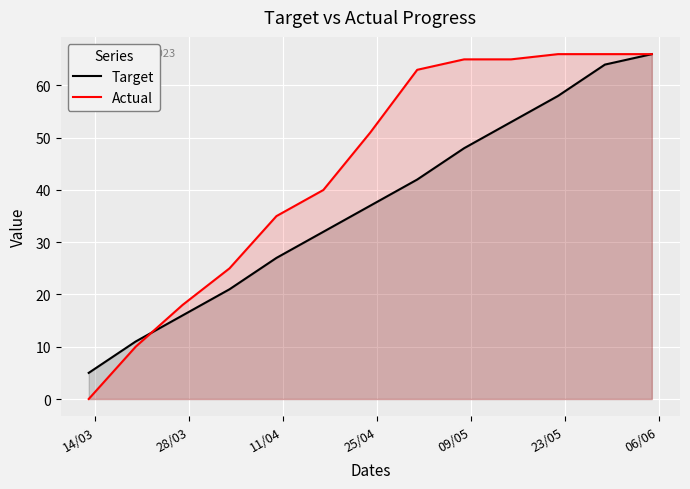

Which series has the widest spread of values?

Actual